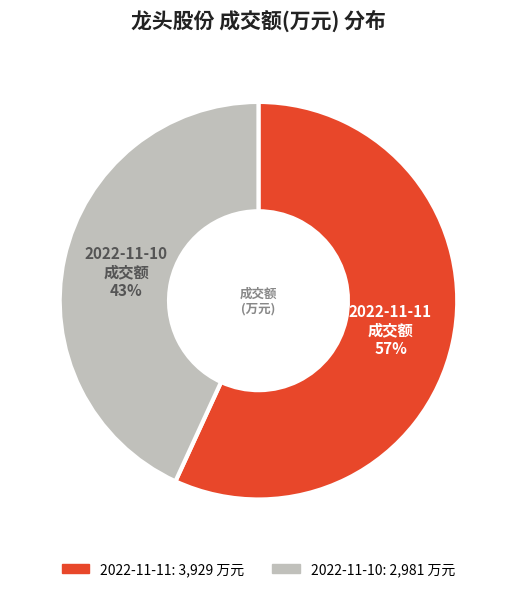

True or false: 2022-11-11 accounts for 57% of the total.

True